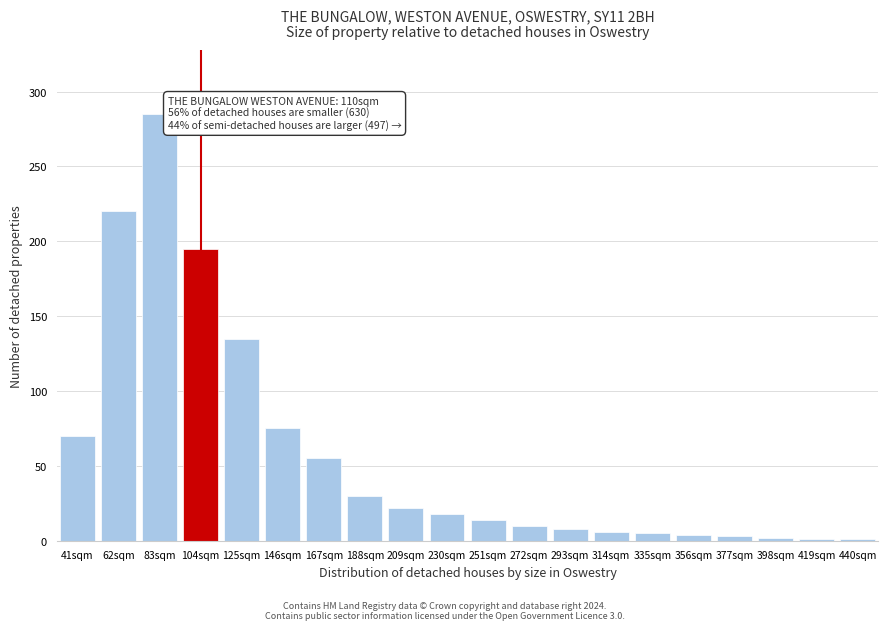

What is the change in value from 62sqm to 83sqm?

+65